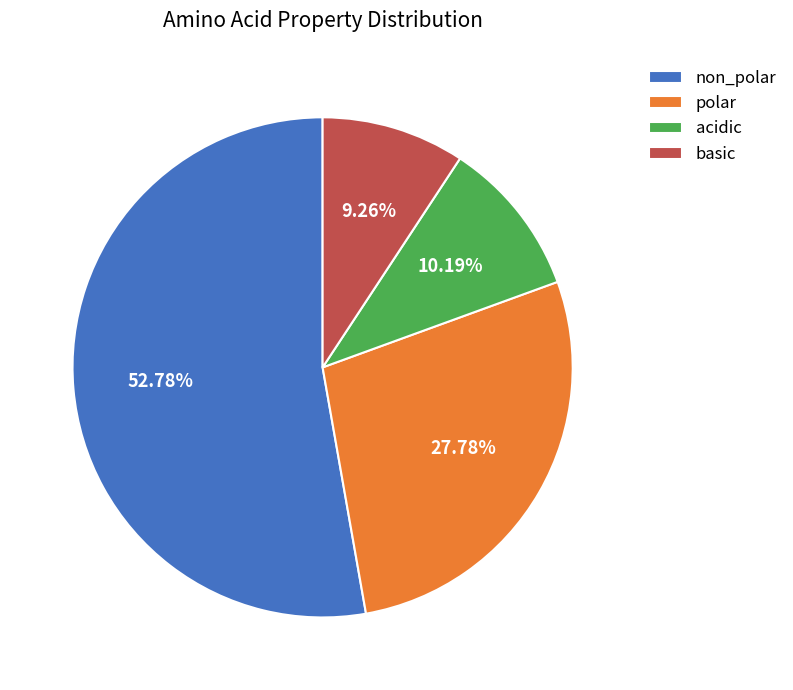

What percentage is NOT represented by acidic?

89.8%